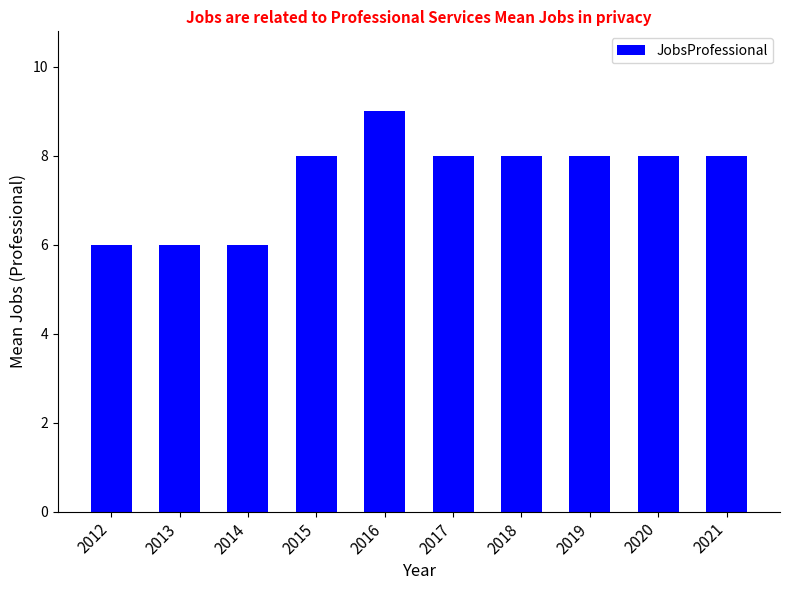

Is it true that the value at 2015 is 8?

True